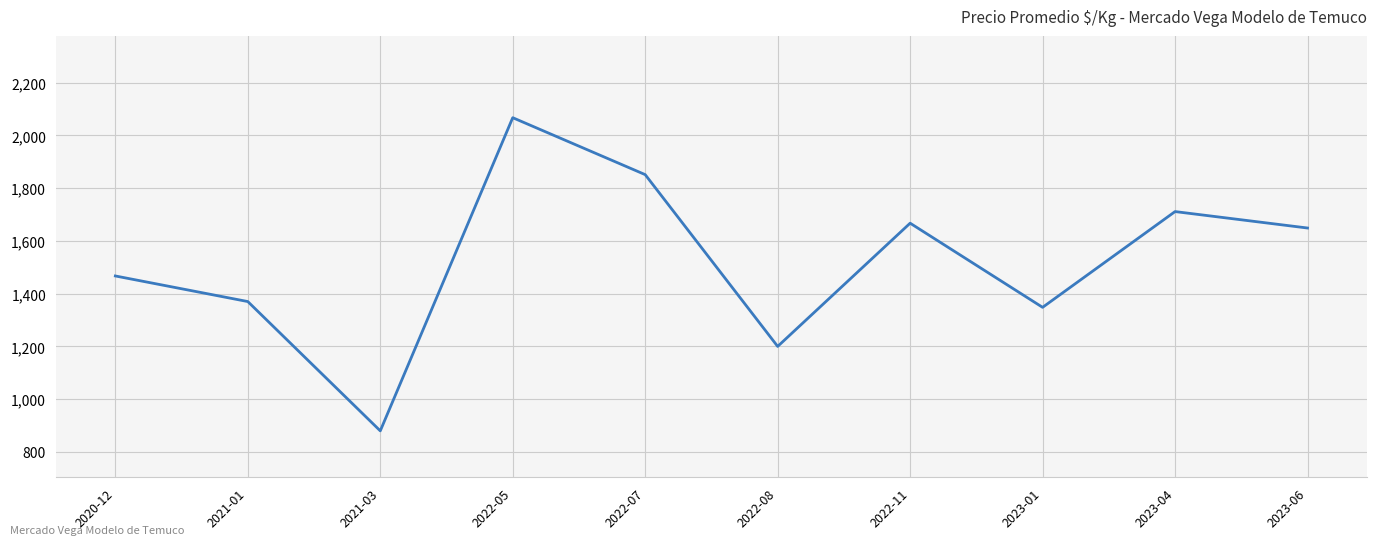

What position from the right is 2021-03?

8